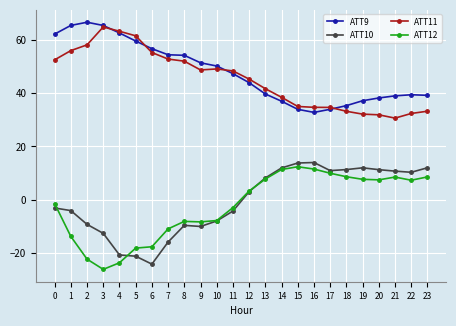

Which series changed the most between 2 and 3?

ATT11